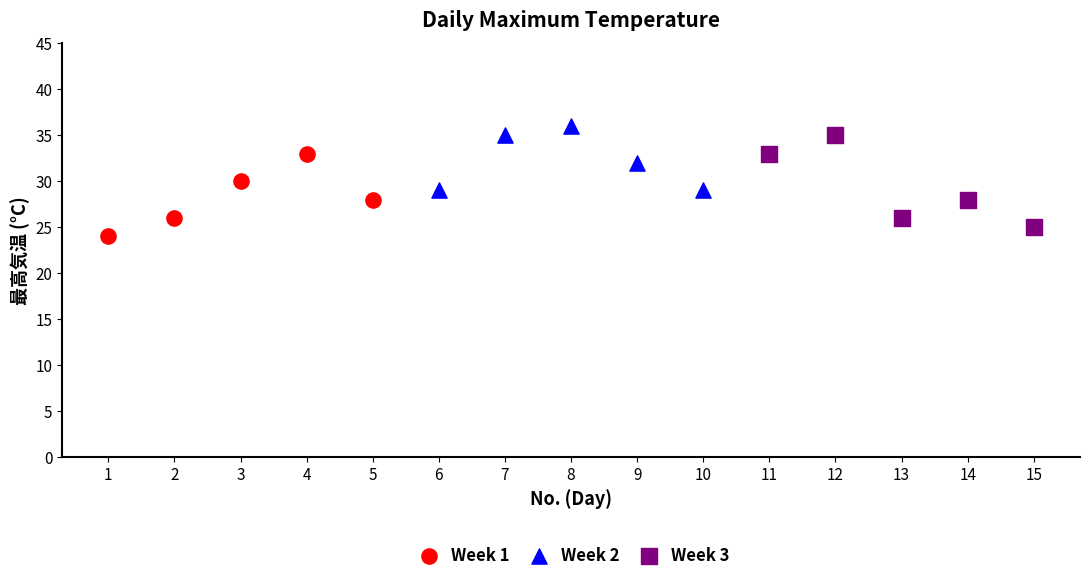

Which series contains the highest Y value?

Week 2